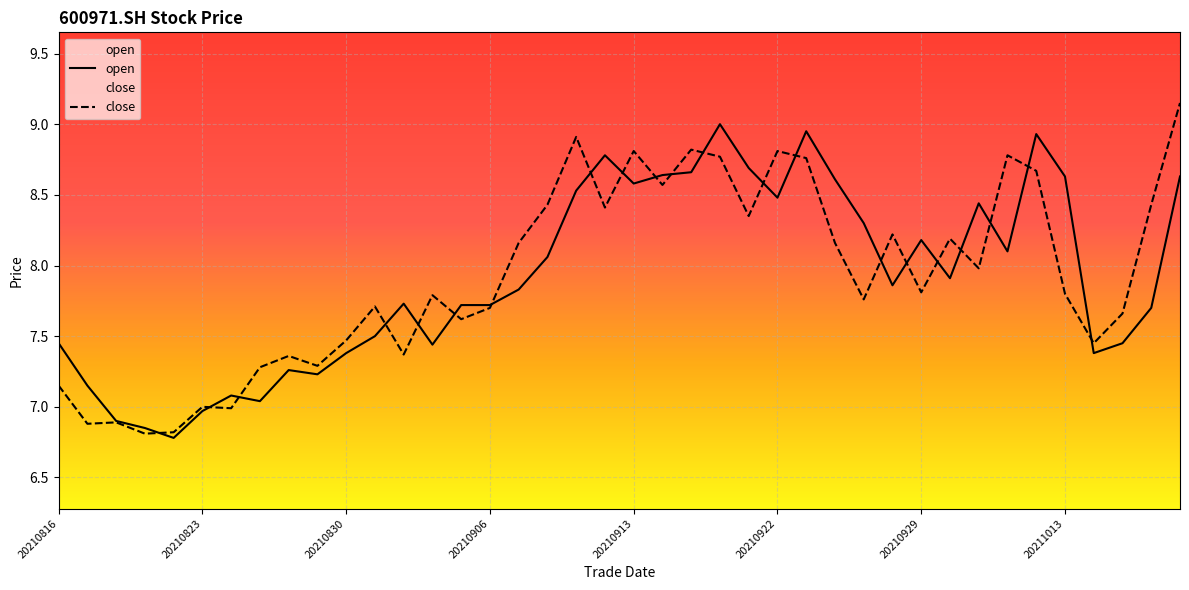

Which series has the largest total across all categories?

close